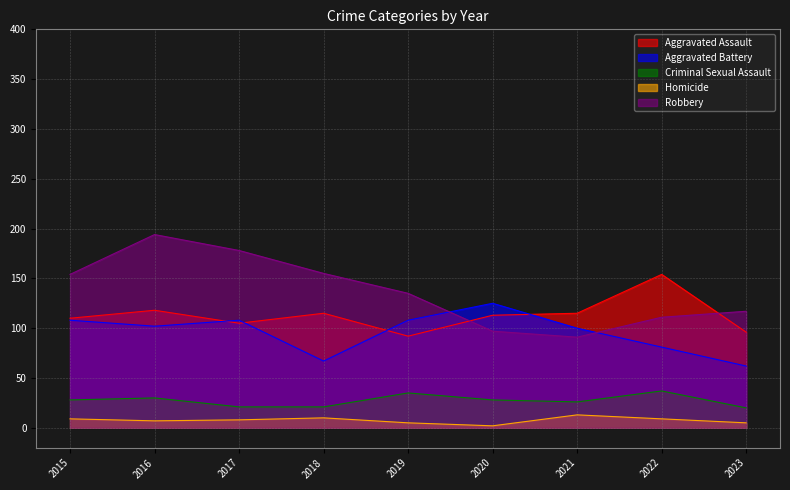

At which label is Aggravated Assault closest to 123?

2016